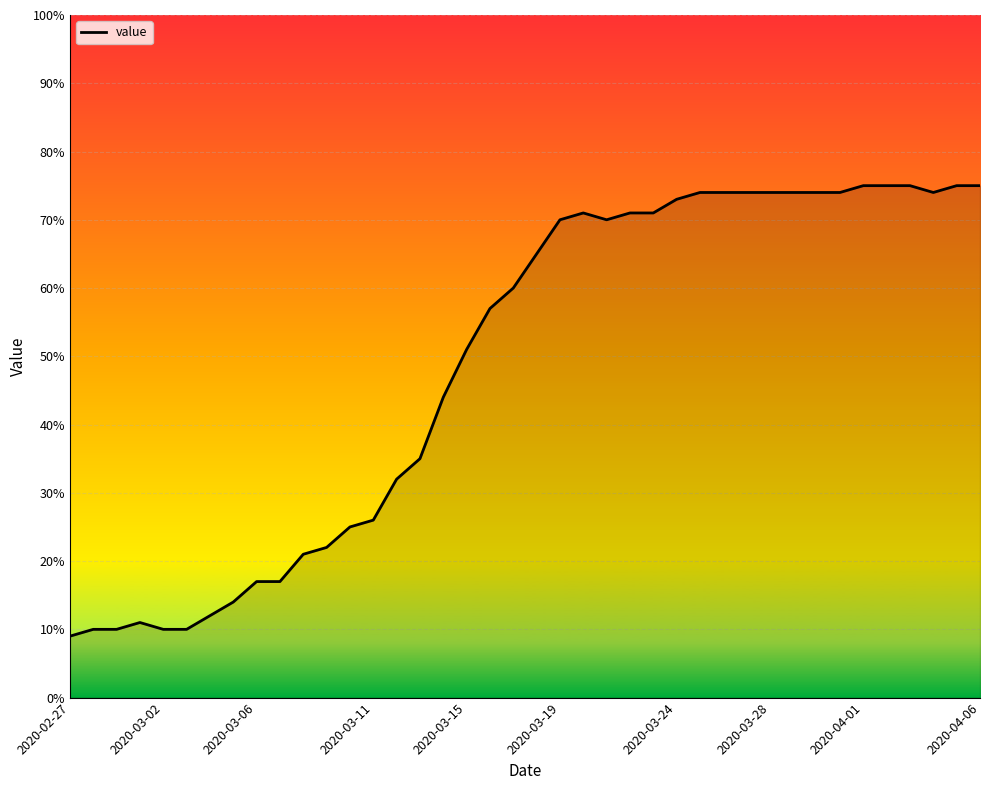

What is the greatest value displayed?

75